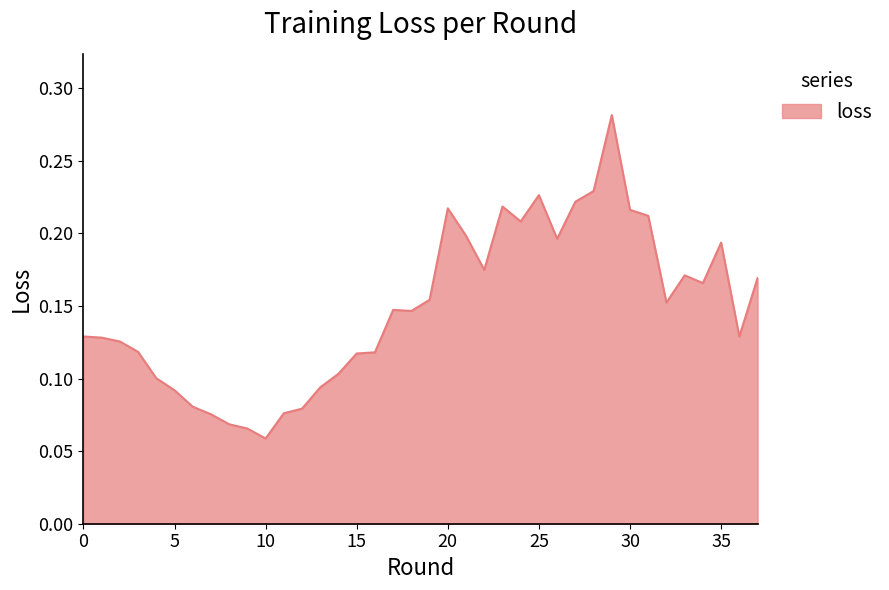

Does the chart display data point markers on the line(s)?

No